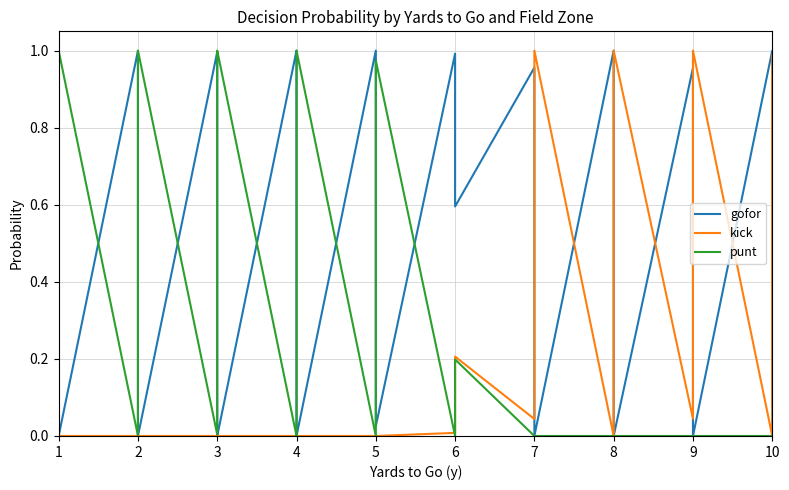

At how many categories does at least one series exceed 0?

40